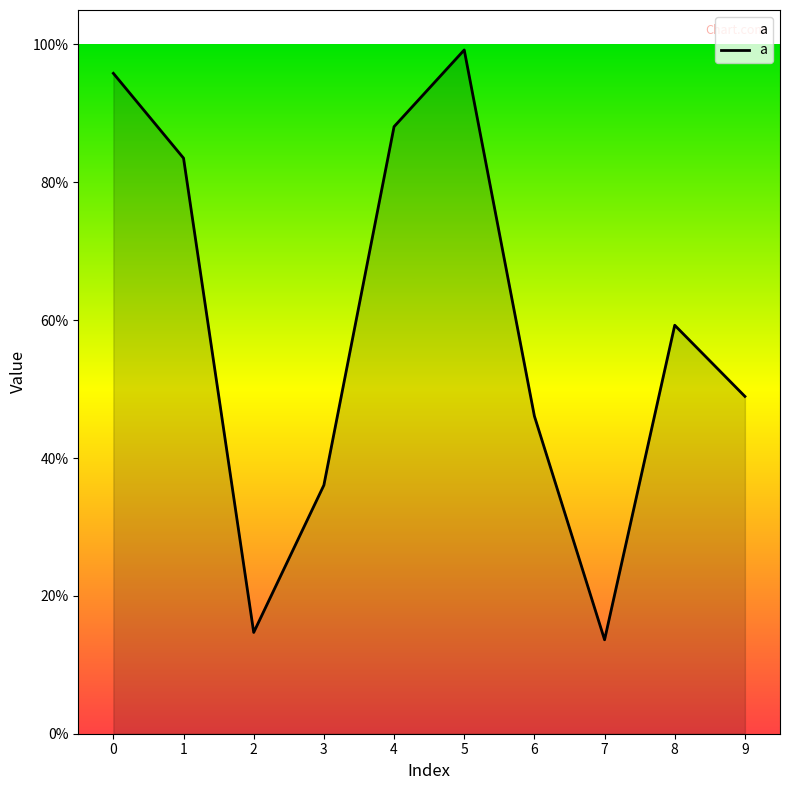

What is the difference between the maximum and minimum values?

0.9